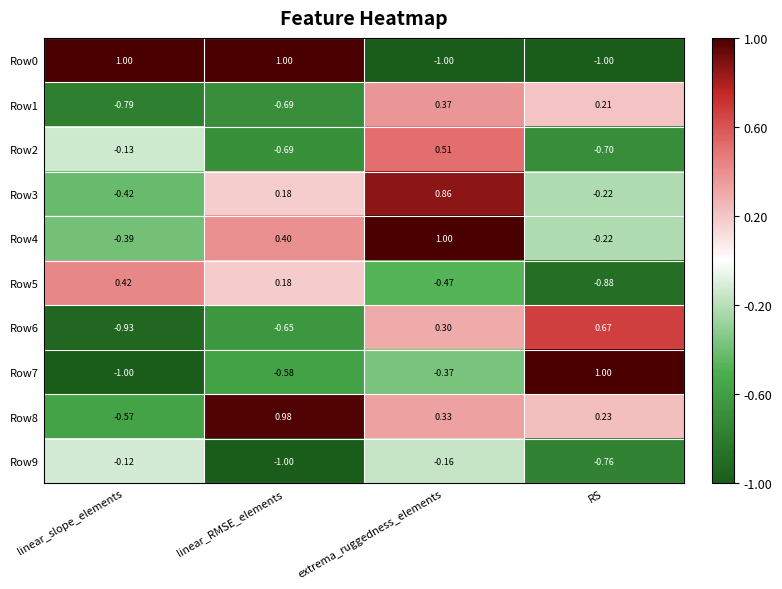

Between linear_slope_elements and linear_RMSE_elements, which series saw the biggest shift?

Row8